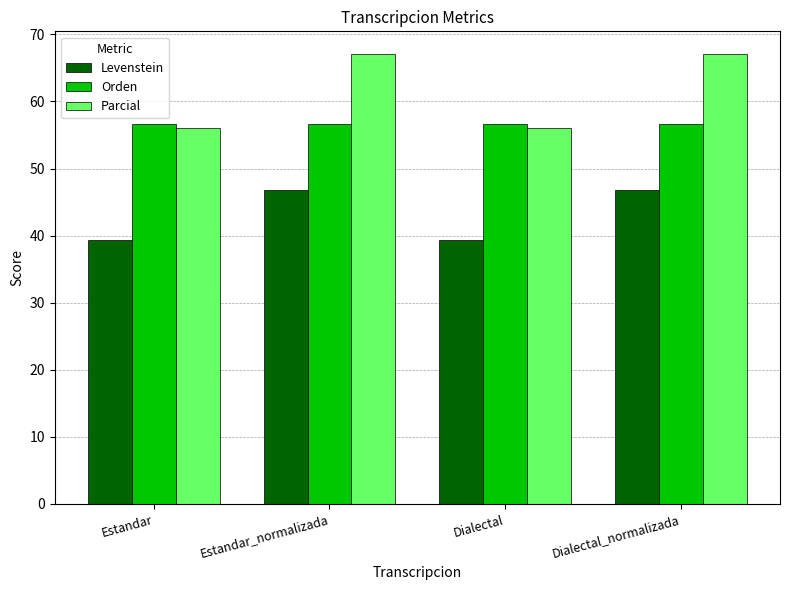

Is it true that Parcial equals 13.4 at Dialectal?

False